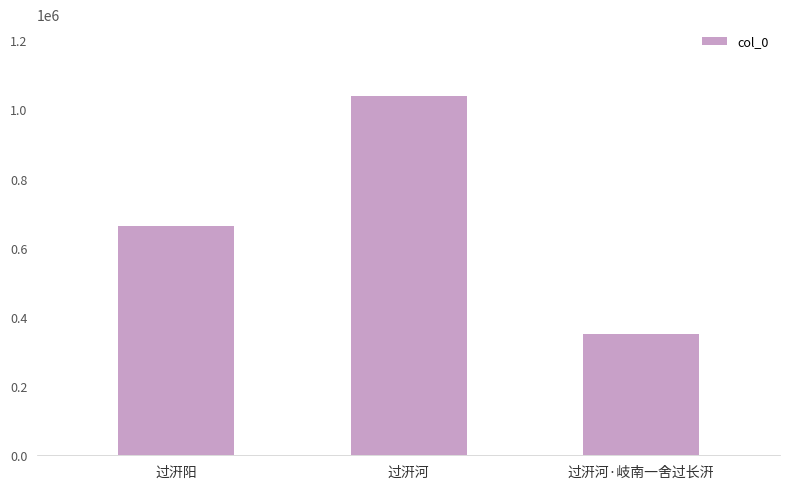

Is it true that the value at 过汧河 is 1038725?

True